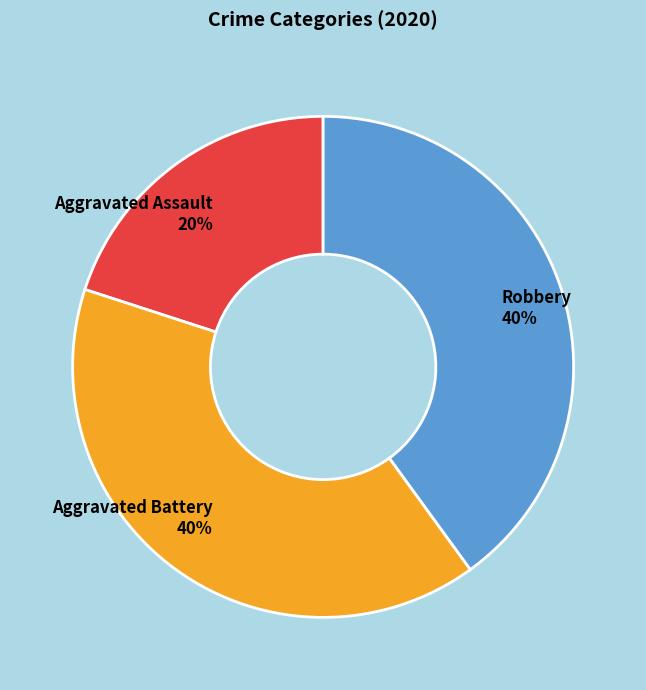

Does any single category account for the majority?

No